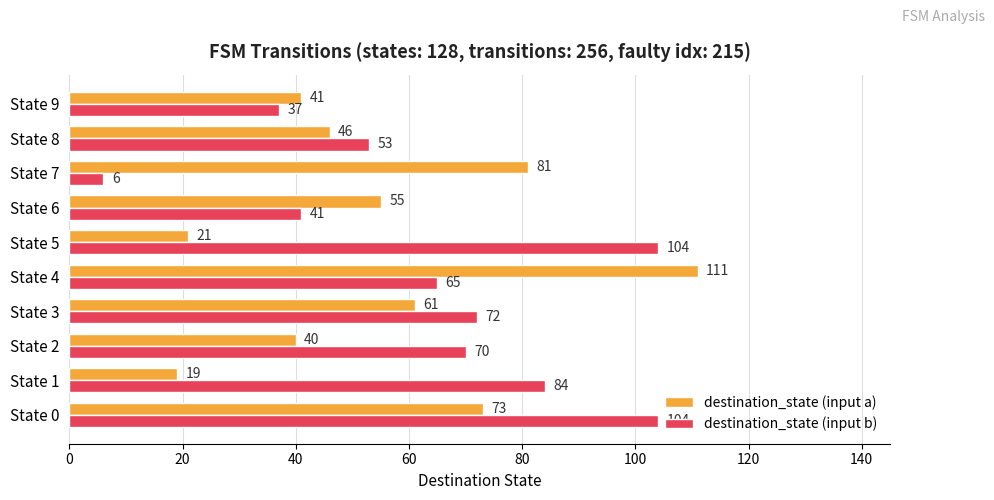

What is the total value across all series at State 5?

125